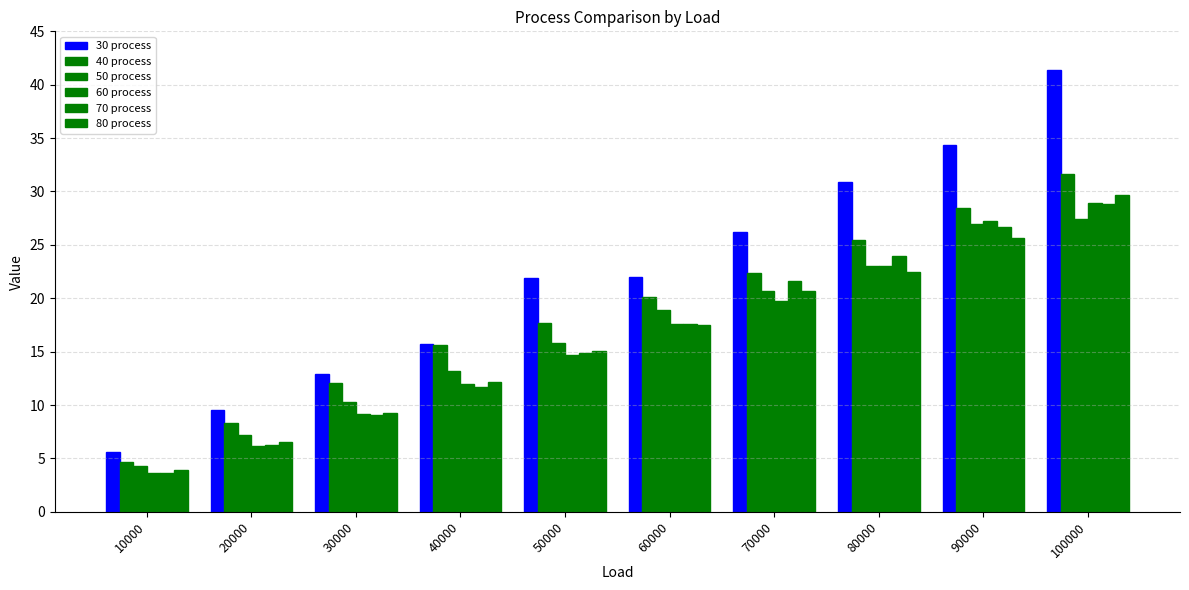

Reading left to right, transcribe all the data shown in this chart.

30 process: 10000=5.6	20000=9.5	30000=12.9	40000=15.7	50000=21.9	60000=22.0	70000=26.2	80000=30.9	90000=34.4	100000=41.4
40 process: 10000=4.7	20000=8.3	30000=12.1	40000=15.6	50000=17.7	60000=20.1	70000=22.4	80000=25.5	90000=28.5	100000=31.6
50 process: 10000=4.3	20000=7.2	30000=10.3	40000=13.2	50000=15.8	60000=18.9	70000=20.7	80000=23.0	90000=27.0	100000=27.4
60 process: 10000=3.6	20000=6.2	30000=9.2	40000=12.0	50000=14.7	60000=17.6	70000=19.7	80000=23.0	90000=27.2	100000=28.9
70 process: 10000=3.6	20000=6.3	30000=9.1	40000=11.7	50000=14.9	60000=17.6	70000=21.6	80000=24.0	90000=26.7	100000=28.8
80 process: 10000=3.9	20000=6.5	30000=9.3	40000=12.2	50000=15.1	60000=17.5	70000=20.7	80000=22.5	90000=25.6	100000=29.7